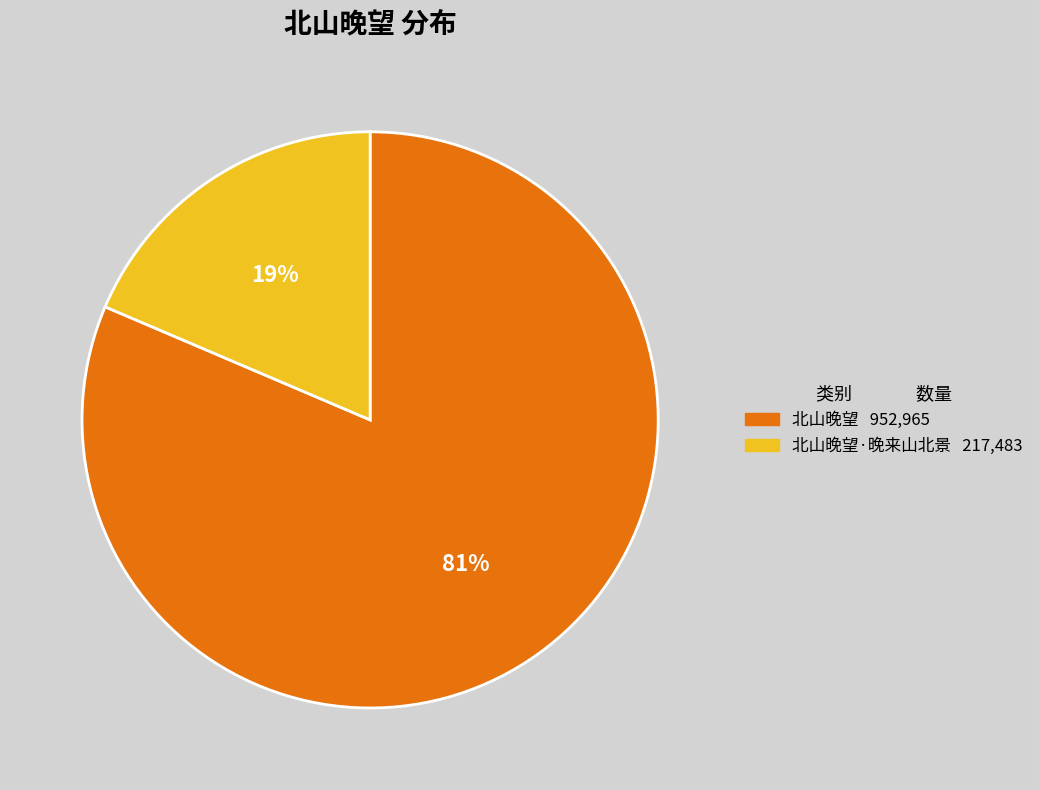

Does any single category account for the majority?

Yes